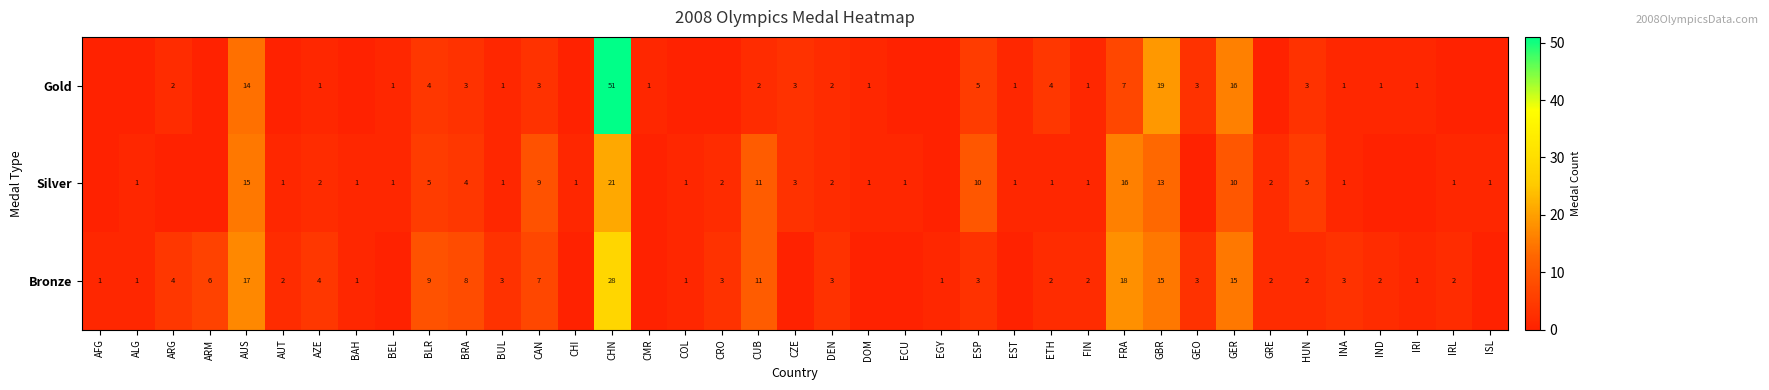

What is the difference between the highest and lowest values at BRA?

5